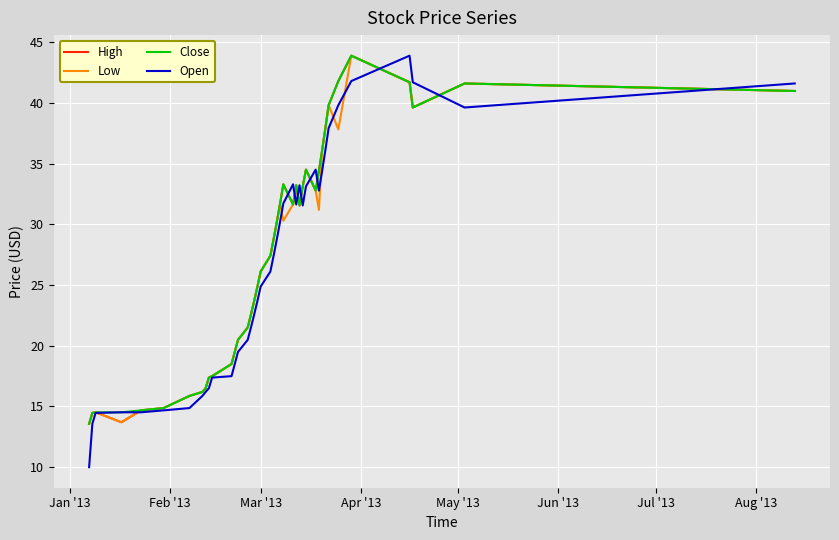

Which series has the largest range (max minus min)?

Open